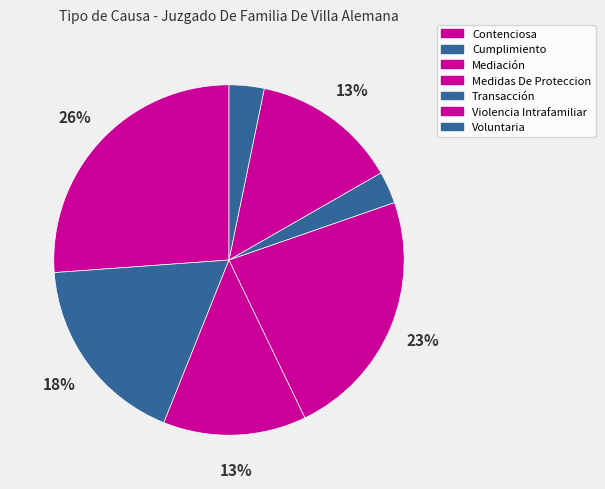

How many segments does this pie chart have?

7